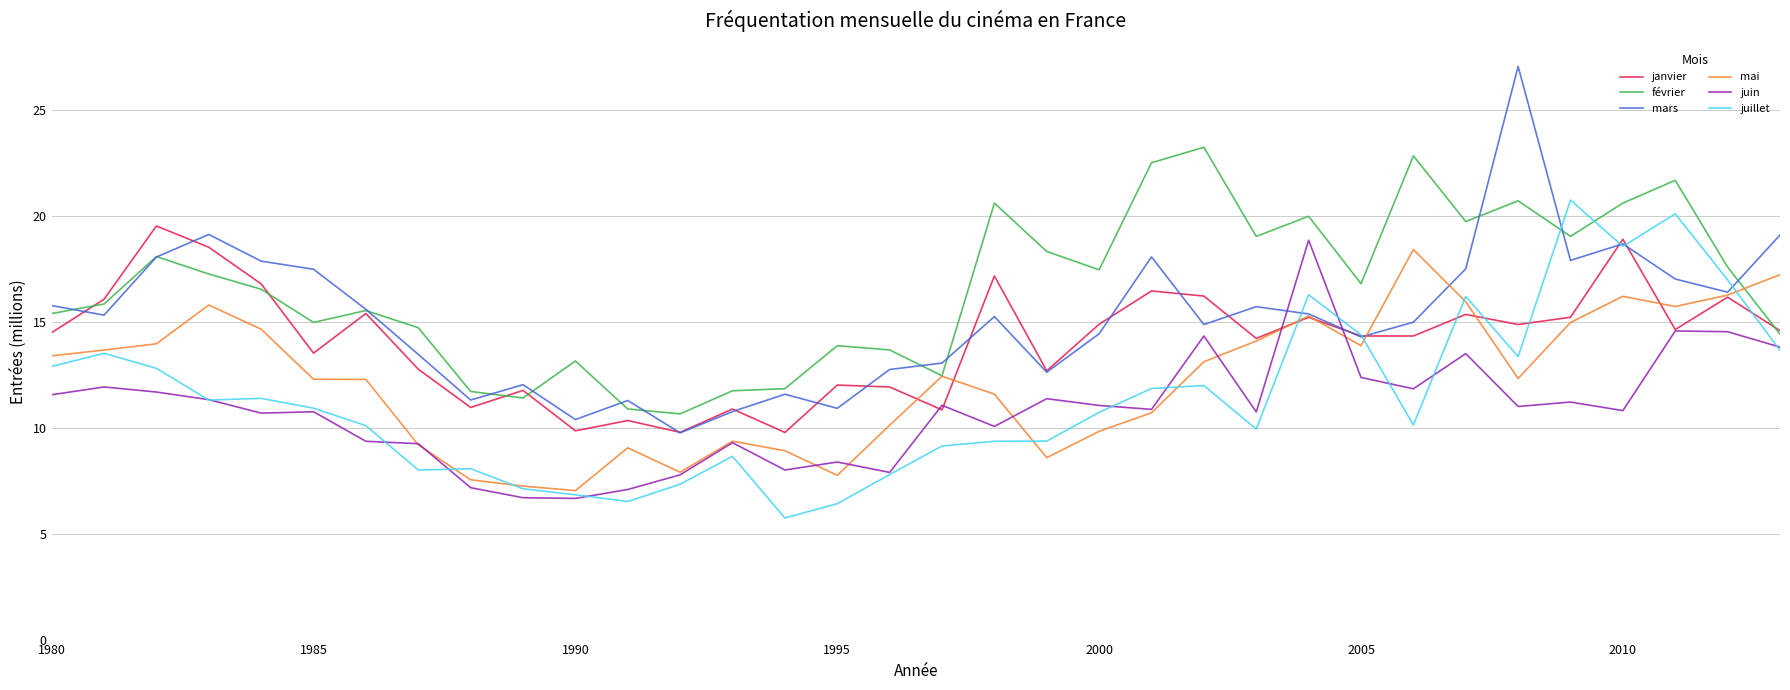

List the series in order of their peak value, lowest first.

mai, juin, janvier, juillet, février, mars